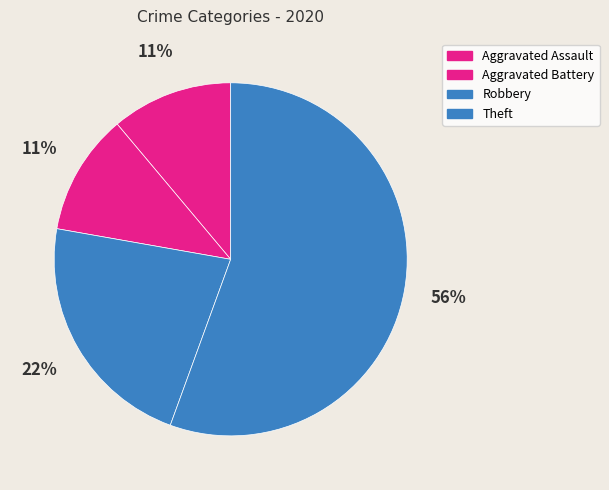

To the nearest percent, what is the difference between the largest and smallest slice percentages?

44%